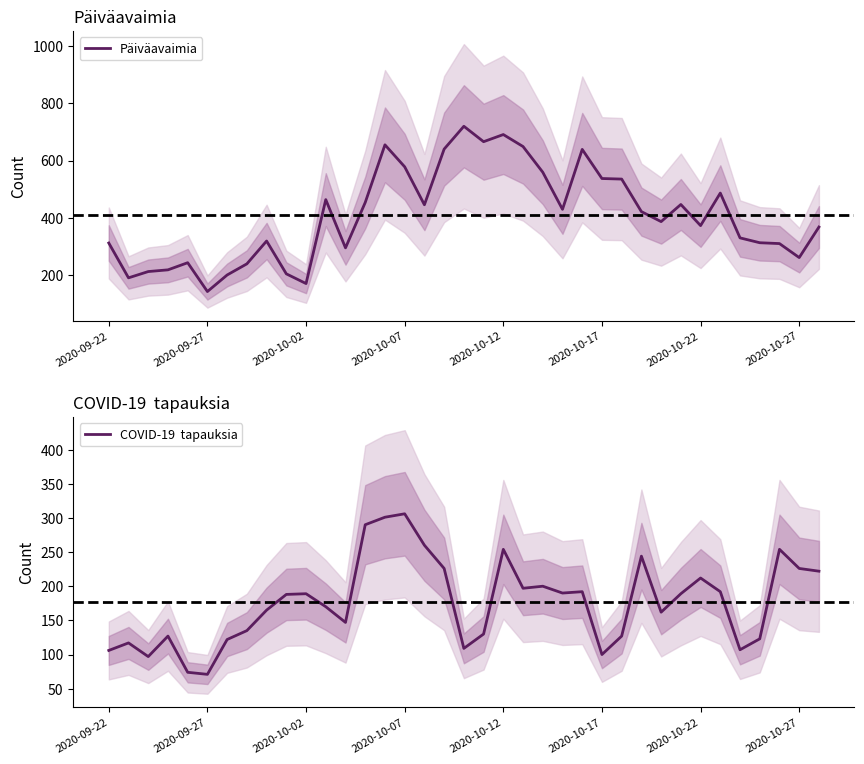

What is the difference between the maximum and minimum values in the Päiväavaimia series?

579